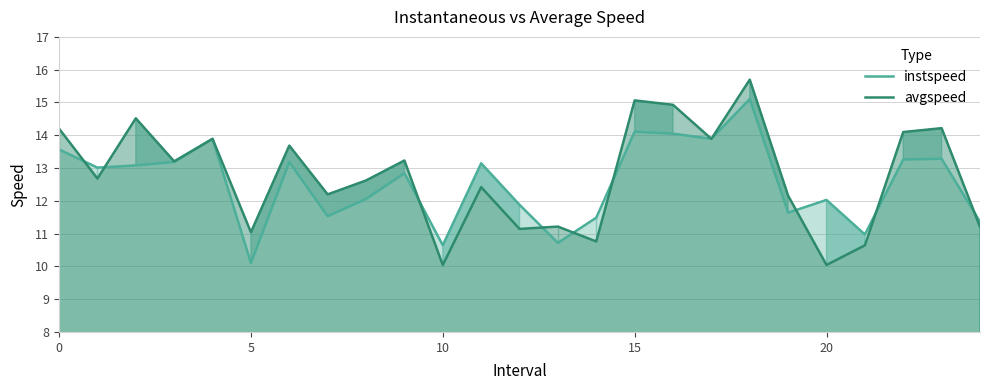

Which category has the lowest value in the avgspeed series?

10